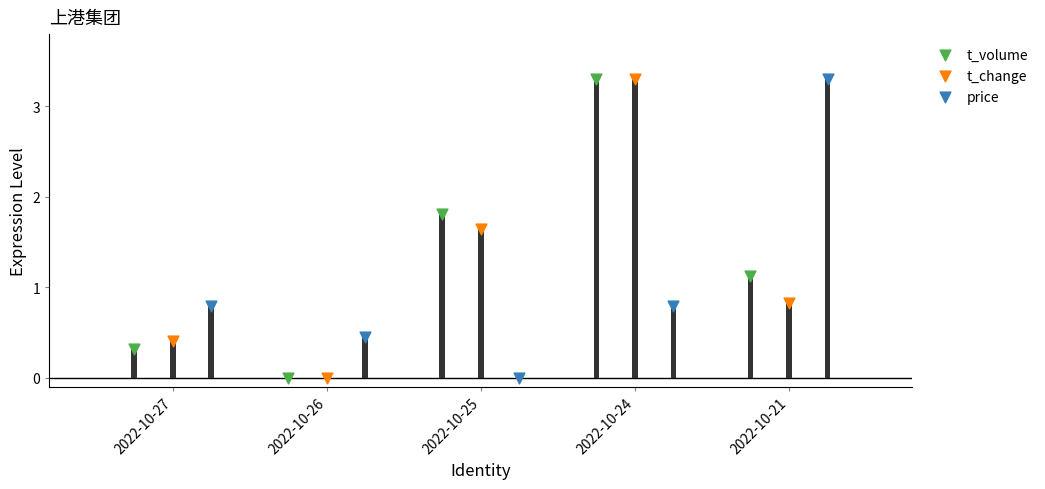

Which series contains the lowest Y value?

t_volume